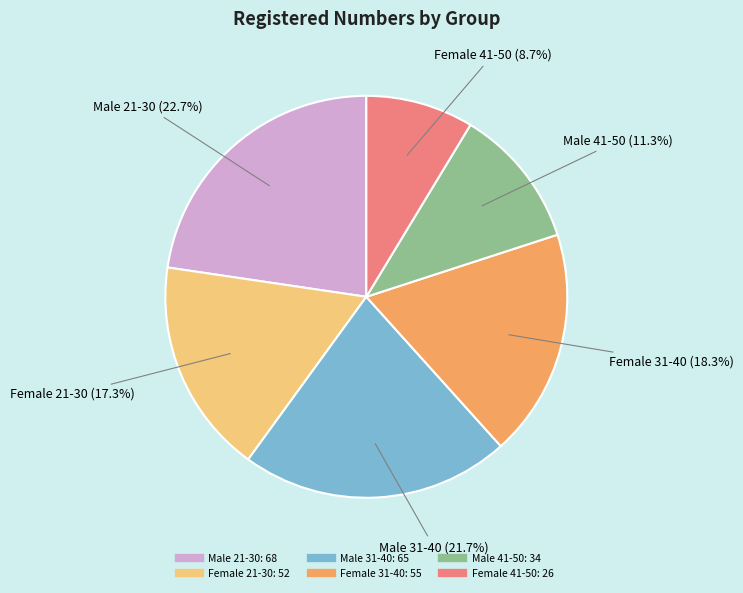

What percentage is the Male 41-50 slice, to the nearest percent?

11%